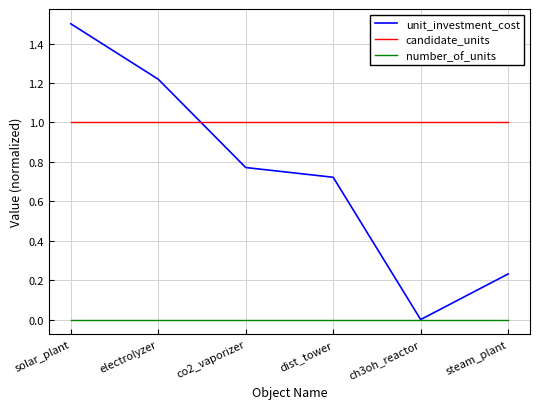

After their last crossing, which series has the higher values: unit_investment_cost or candidate_units?

candidate_units